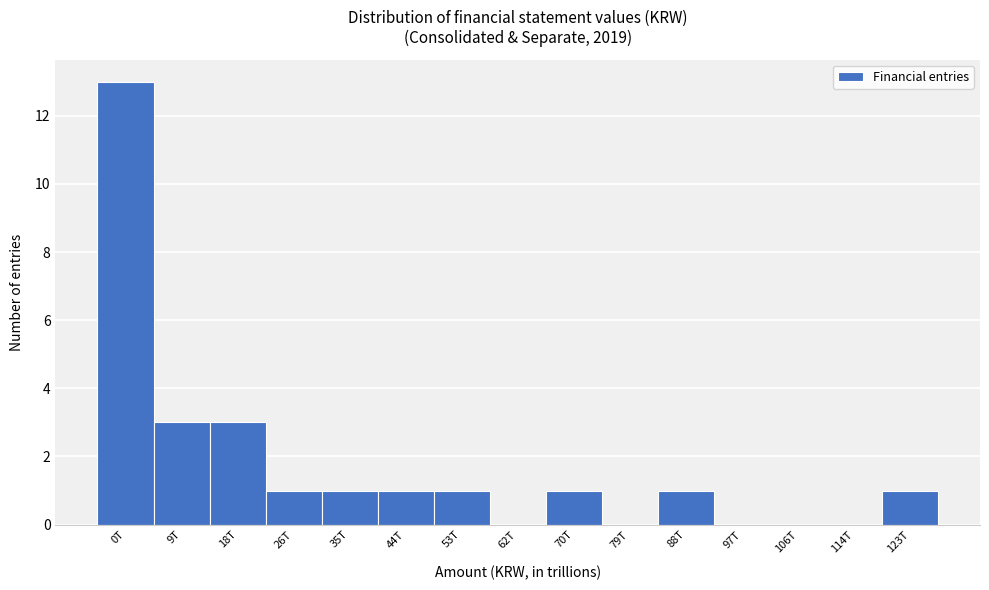

Reading left to right, what are all the values shown in this chart?

0T=13	9T=3	18T=3	26T=1	35T=1	44T=1	53T=1	62T=0	70T=1	79T=0	88T=1	97T=0	106T=0	114T=0	123T=1